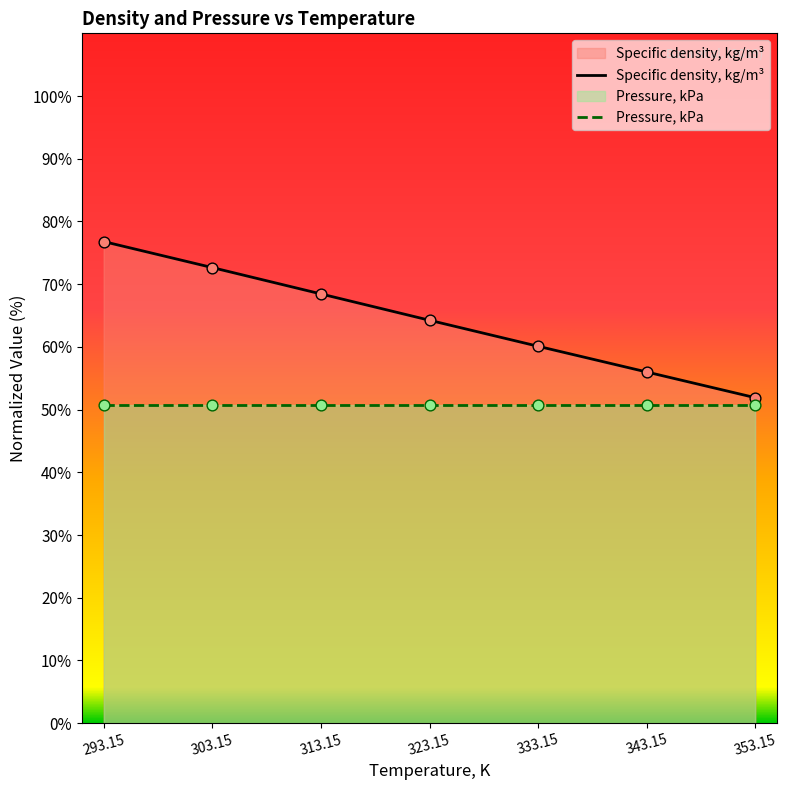

Which series has the largest total across all categories?

Specific density, kg/m³